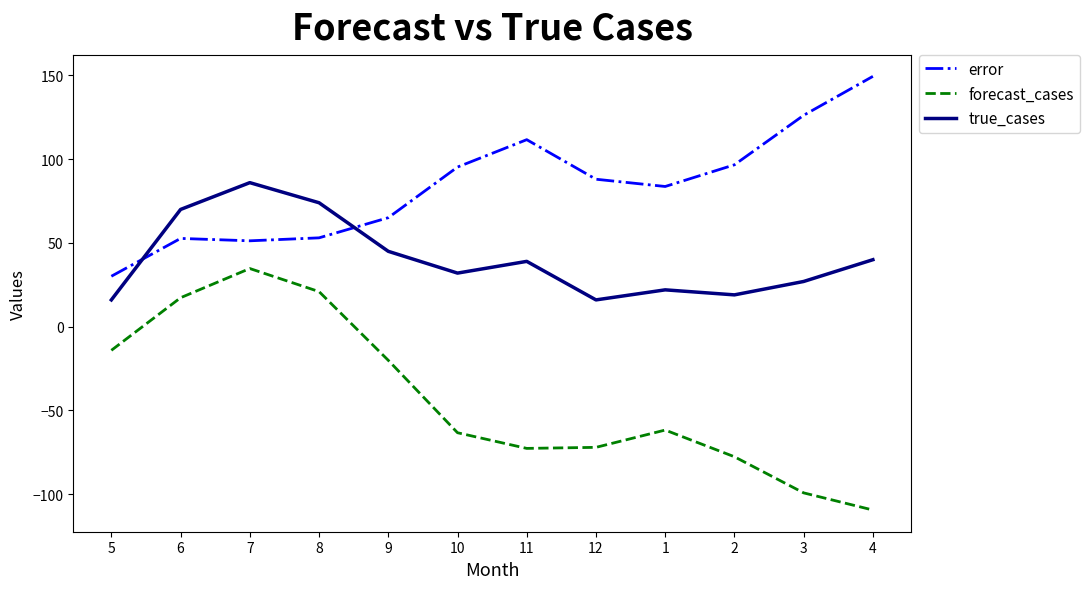

What is the difference between the forecast_cases values at 9 and 4?

89.4